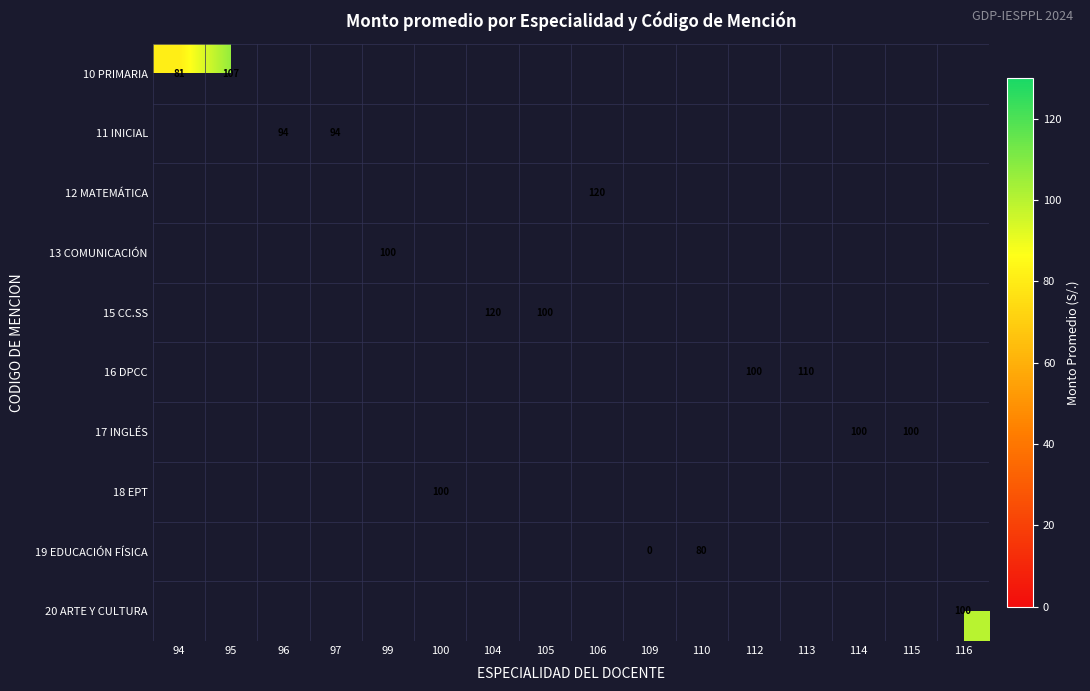

Which label corresponds to the smallest value in the chart?

109